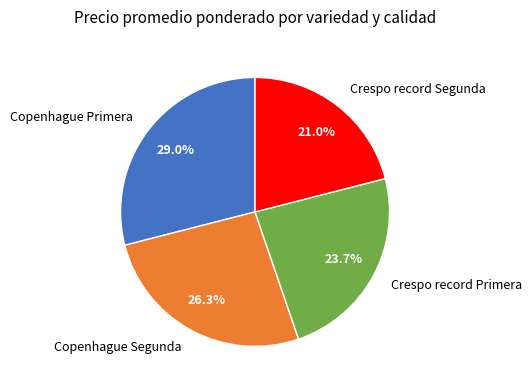

Is there any slice that represents more than half of the pie?

No